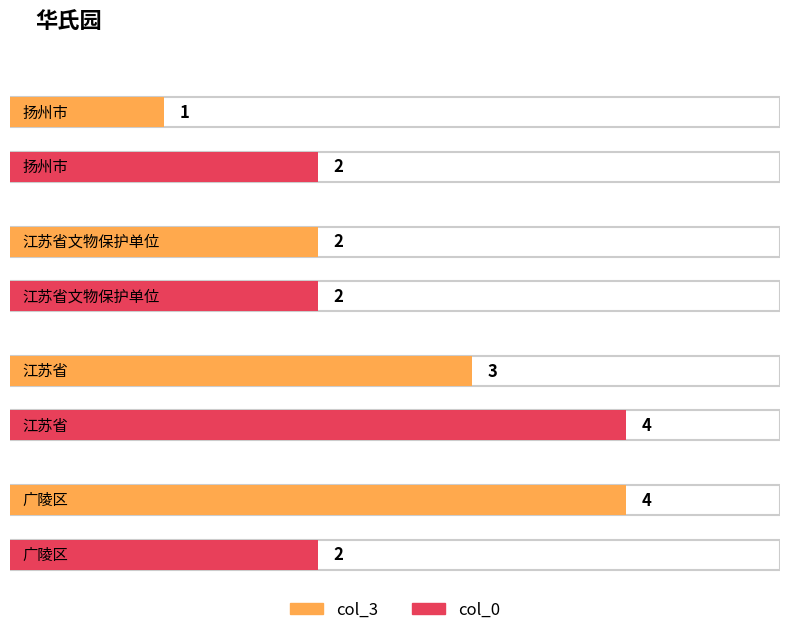

Which series has the largest total across all categories?

col_3